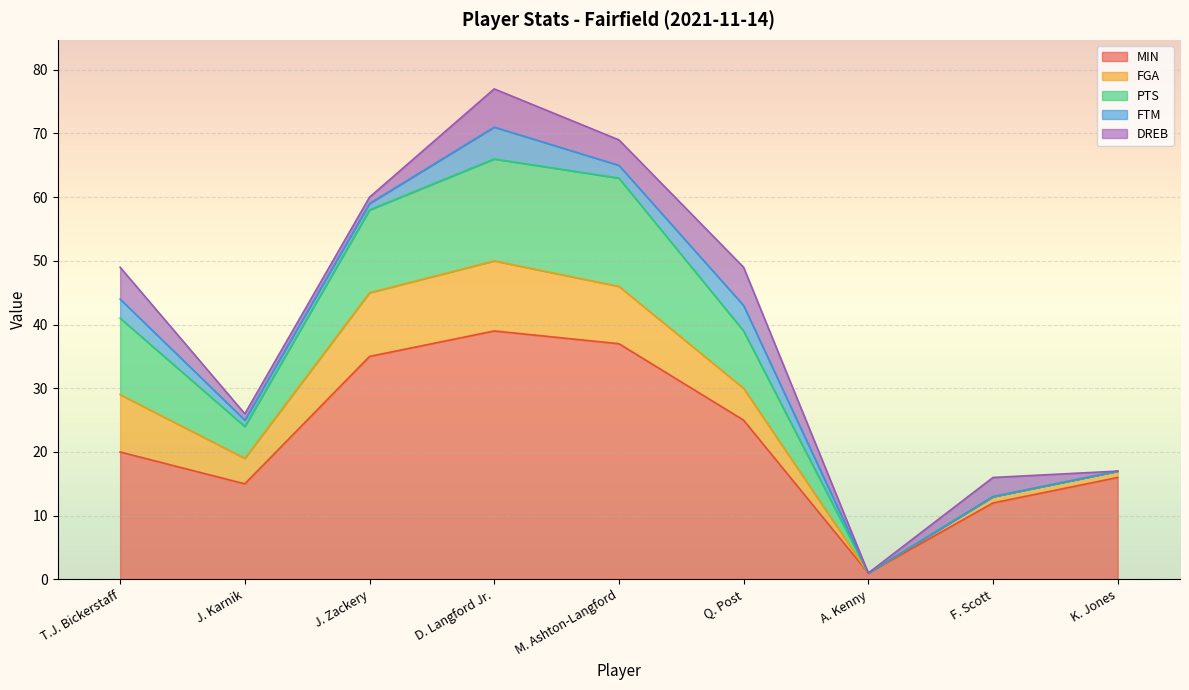

What is the highest value of the FTM series?

5